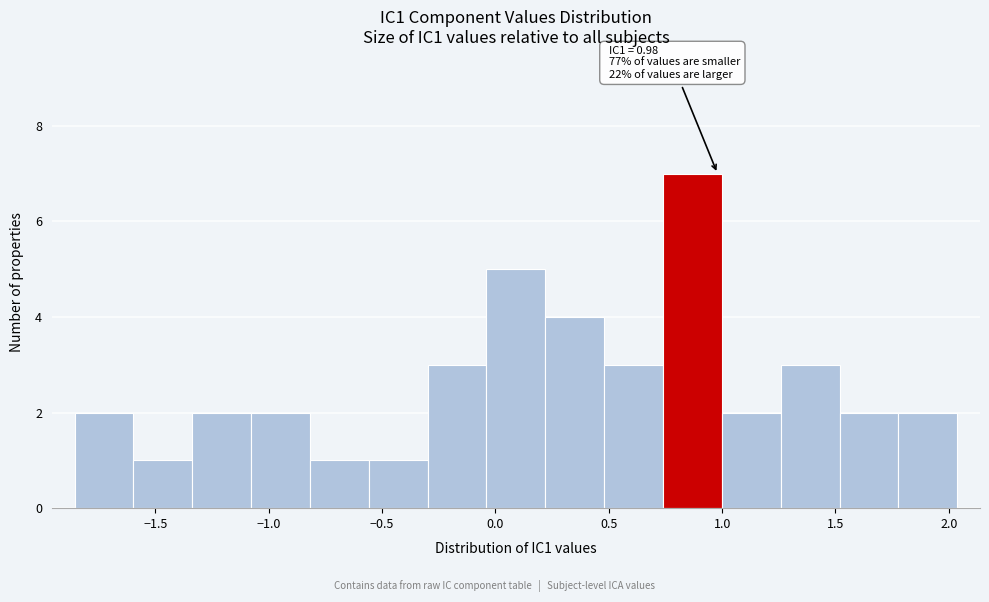

Which range on the x-axis has the tallest bar?

0.75 to 1.00